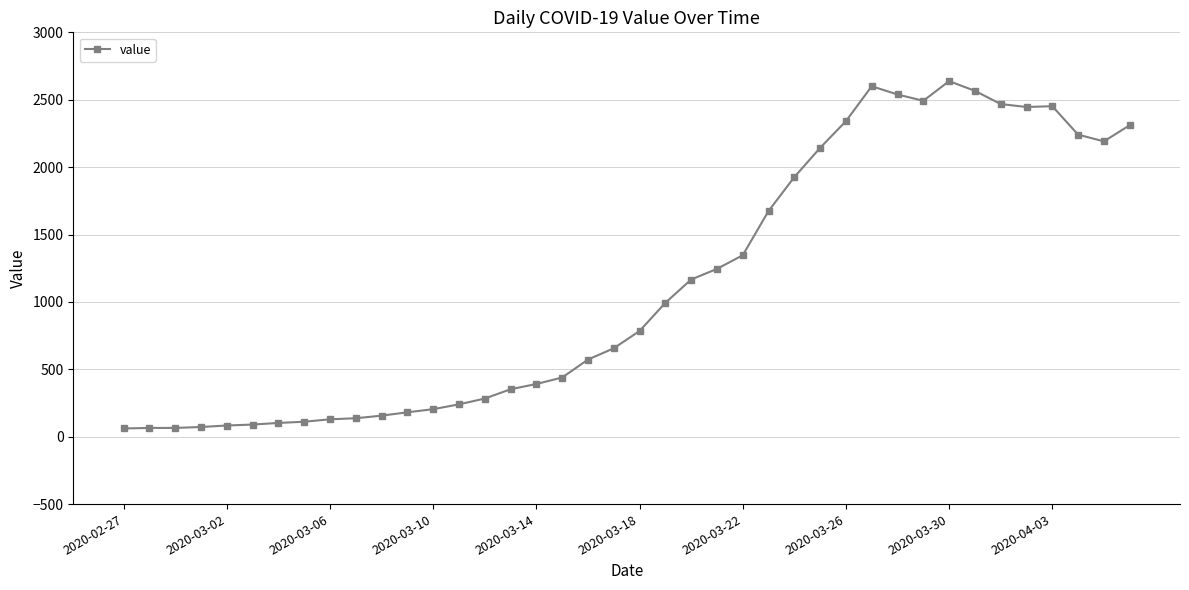

Does the chart display data point markers on the line(s)?

Yes